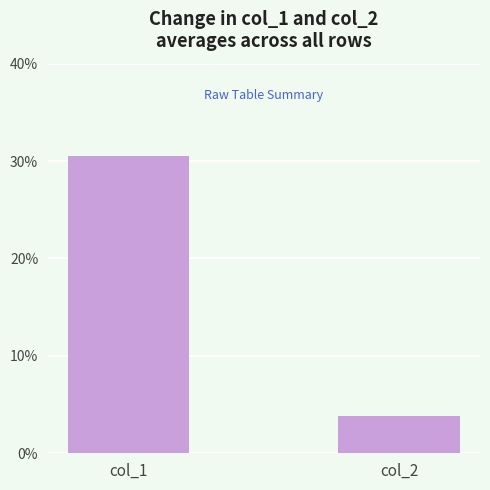

Reading right to left, transcribe all the data shown in this chart.

3.9	30.6